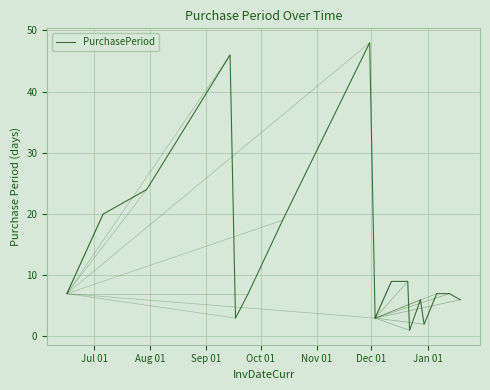

Reading right to left, list all the values displayed in this chart.

6	7	7	2	6	1	9	9	3	48	19	7	3	46	24	20	7